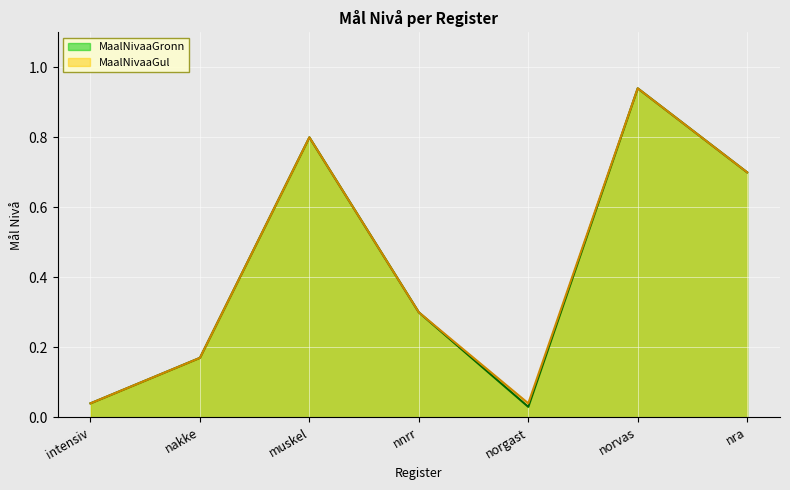

True or false: MaalNivaaGul and MaalNivaaGronn cross at least once.

False